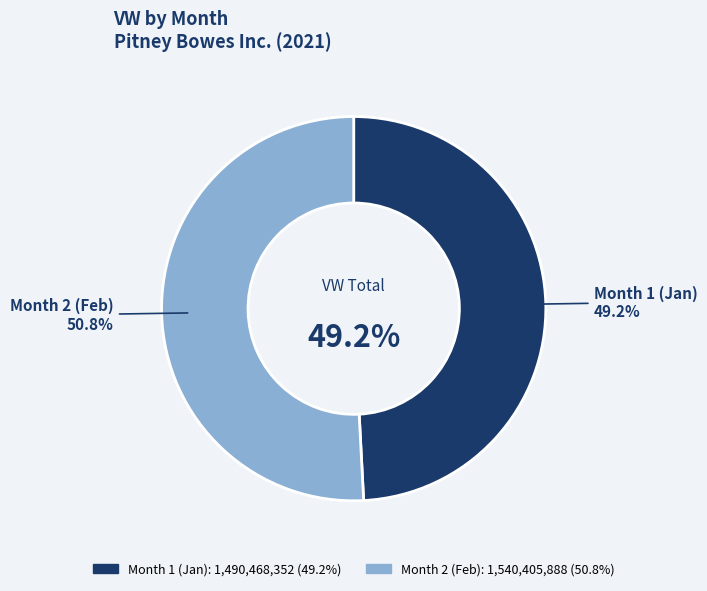

True or false: 2 accounts for 38% of the total.

False